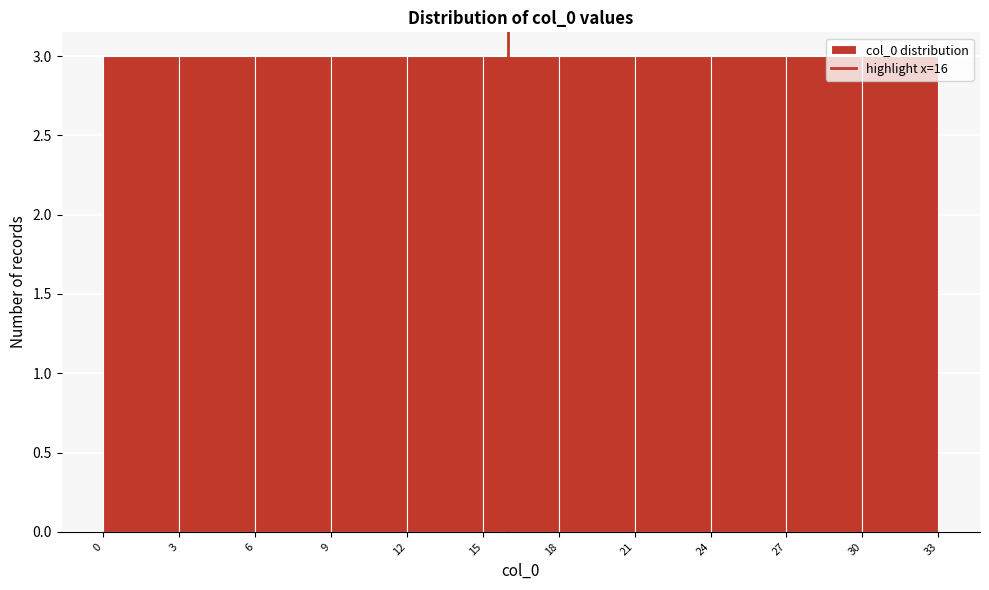

What is the height of the bar covering 30 to 33 on the x-axis? The values are not printed on the chart, so give them approximately, as read against the axis.

3